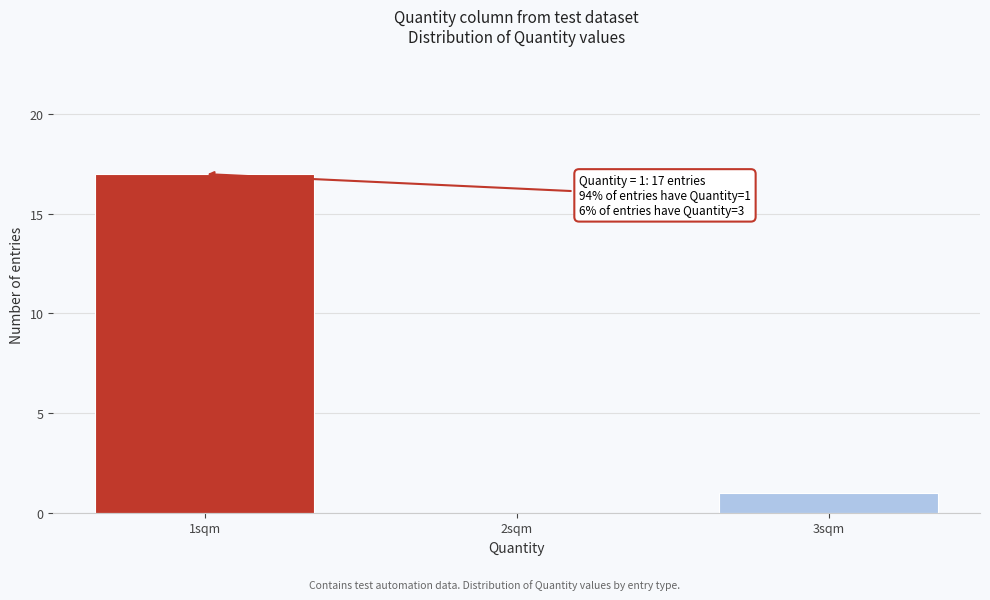

Reading left to right, list all the values displayed in this chart.

1sqm=17	2sqm=0	3sqm=1